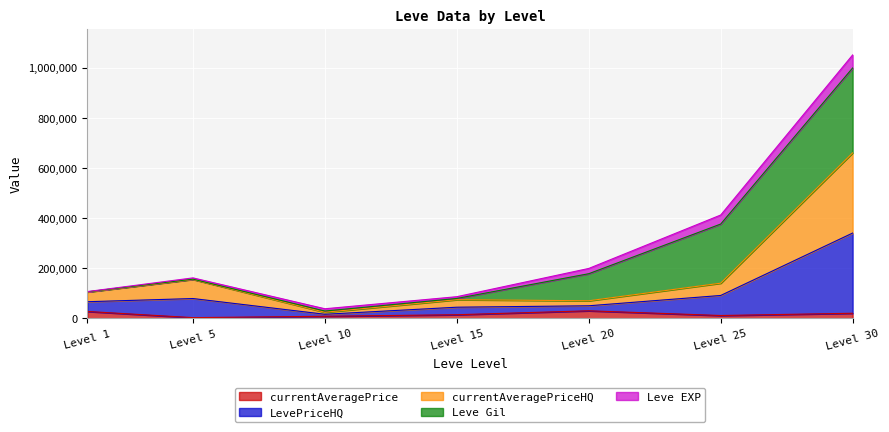

At which category is the sum across all series the highest?

Level 30